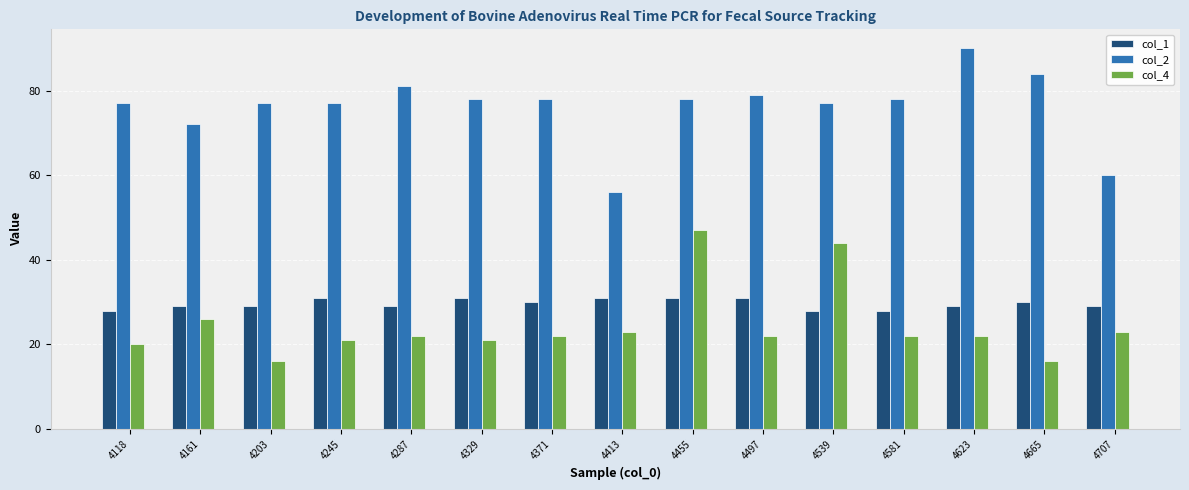

What is the minimum value shown in the chart?

16